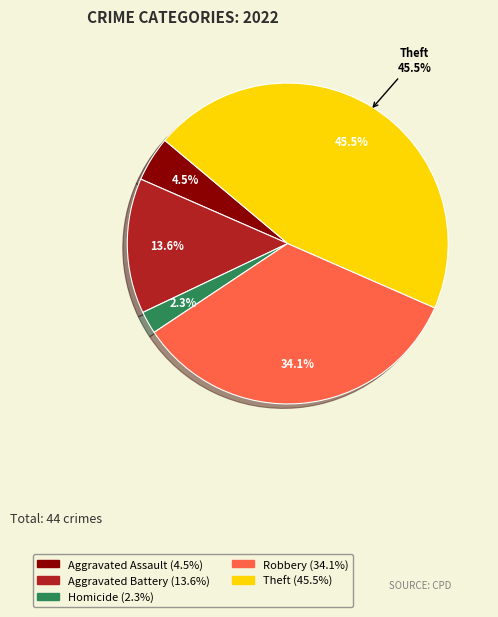

Combined, what portion of the pie is Aggravated Assault and Homicide?

6.8%